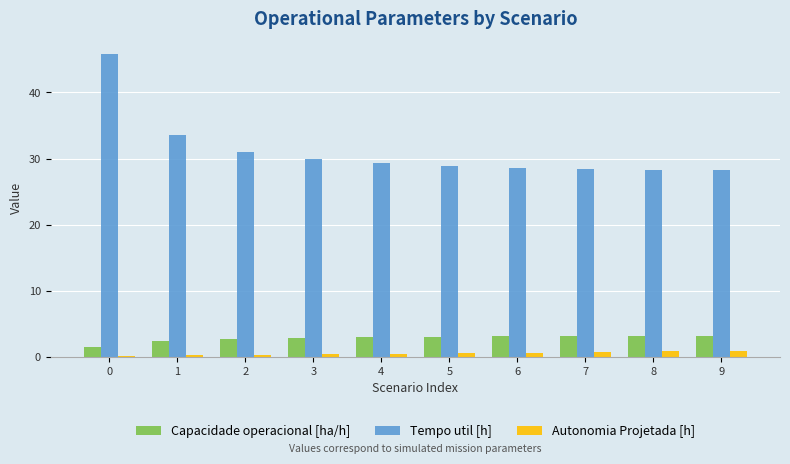

Is it true that Autonomia Projetada [h] equals 0.4 at 4?

True